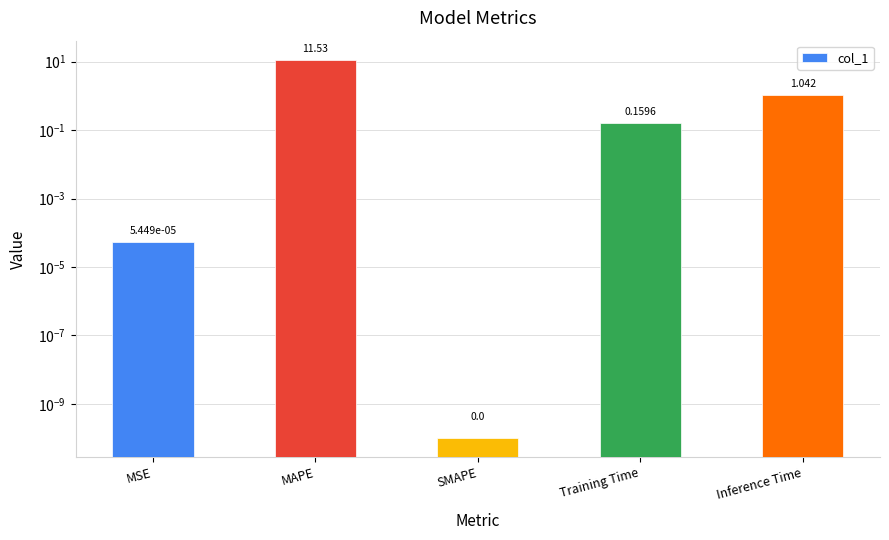

List the labels in order of value, largest first.

MAPE, Inference Time, Training Time, MSE, SMAPE